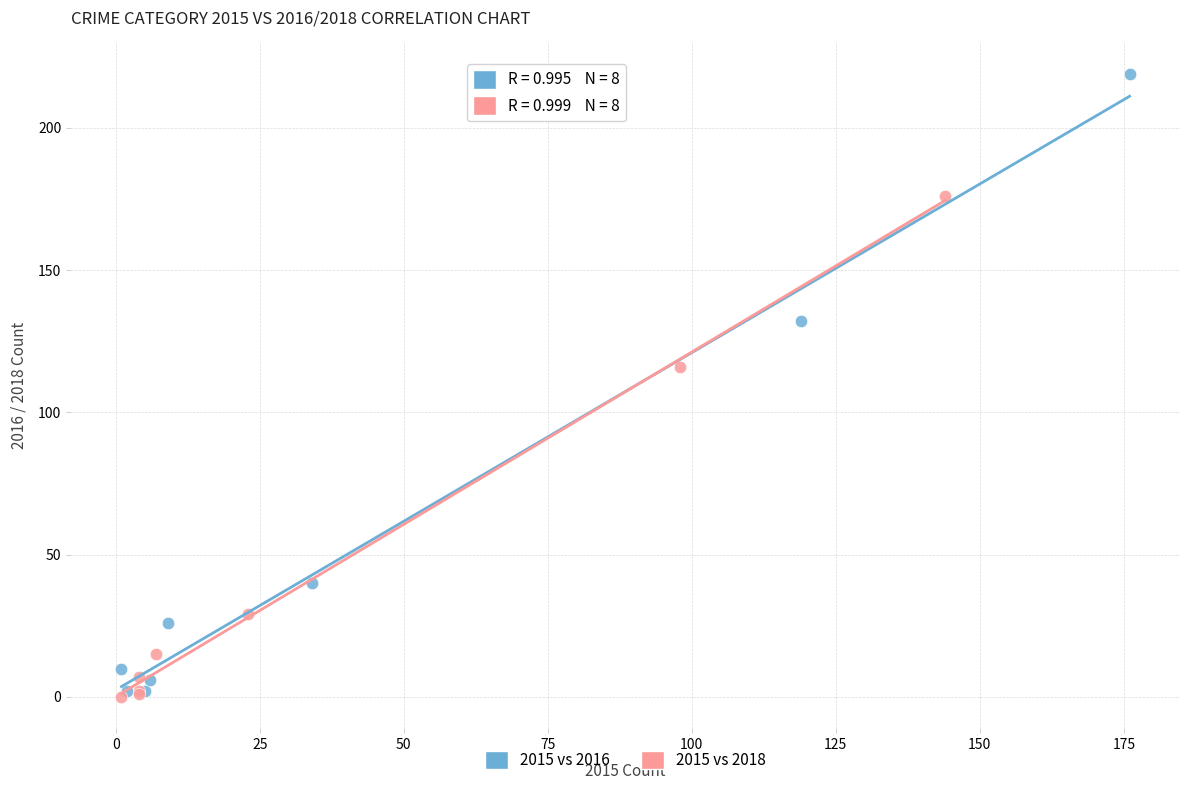

Which series reaches the maximum Y coordinate?

2015 vs 2016